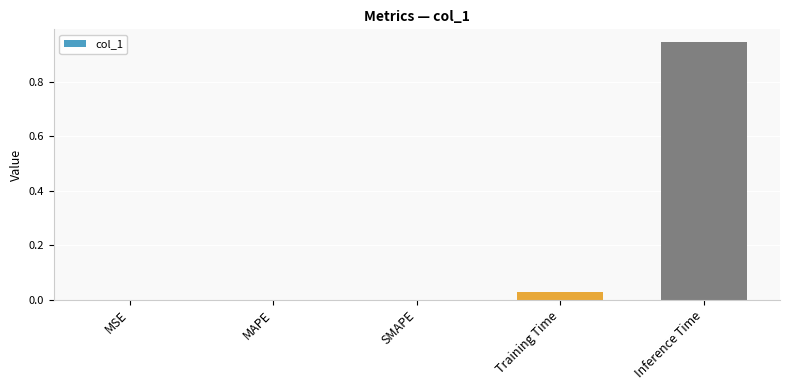

What is the sum of all values?

1.0